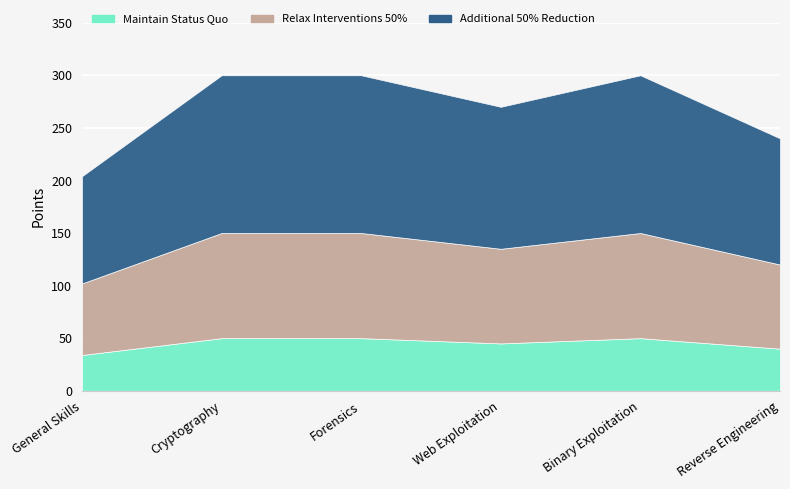

What is the label of the 6th point from the left?

Reverse Engineering